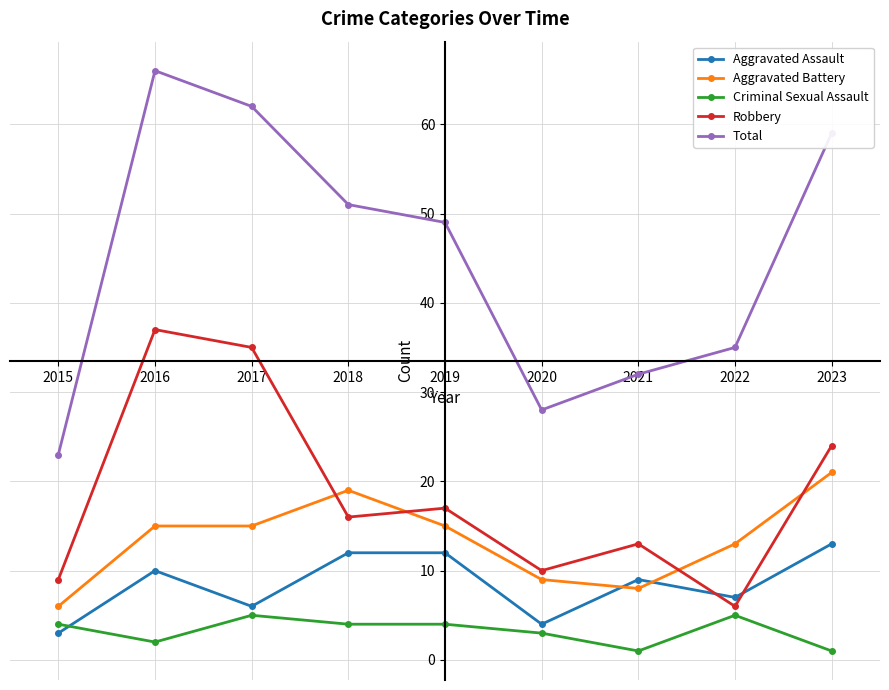

What is the spread (max minus min) of values at 2020?

25